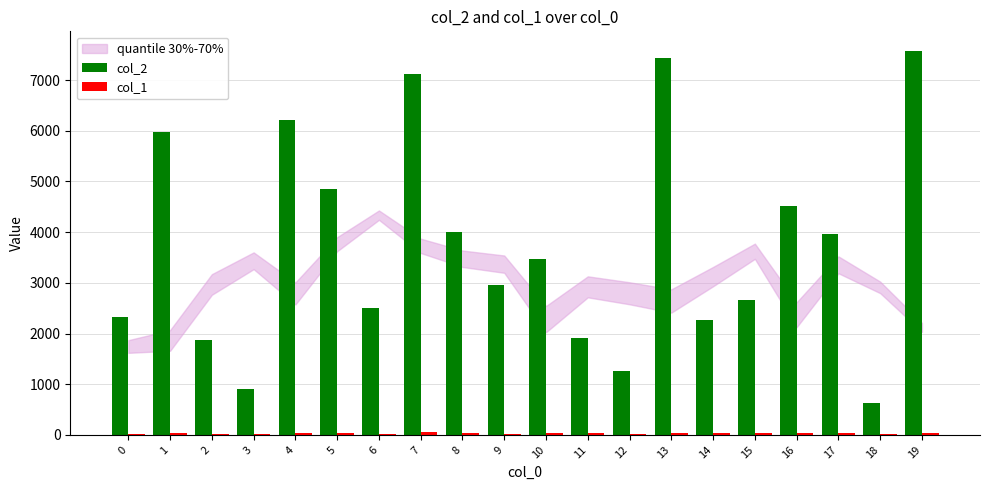

Which series has the largest total across all categories?

col_2